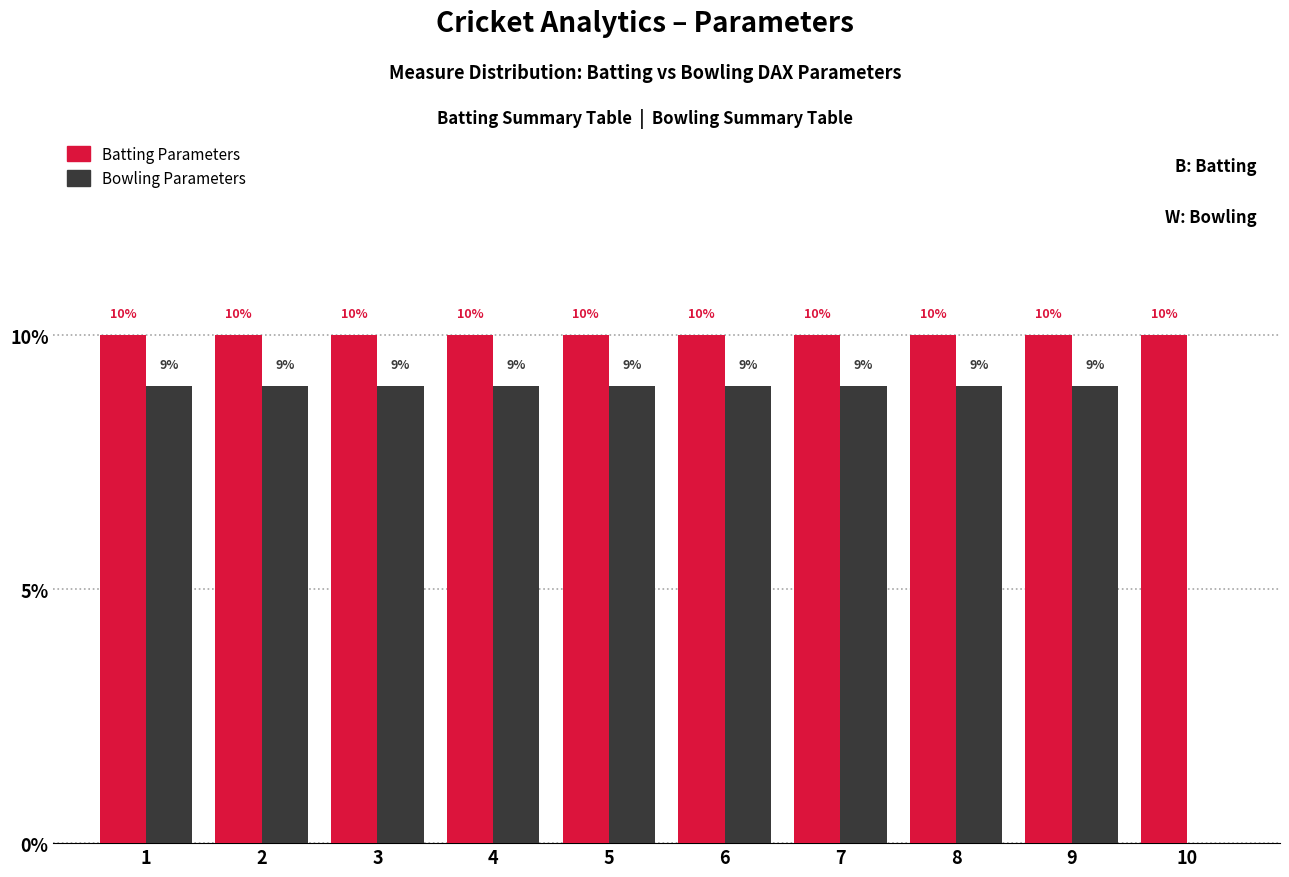

Reading left to right, transcribe all the data shown in this chart.

Batting Parameters: 1=10	2=10	3=10	4=10	5=10	6=10	7=10	8=10	9=10	10=10
Bowling Parameters: 1=9	2=9	3=9	4=9	5=9	6=9	7=9	8=9	9=9	10=0